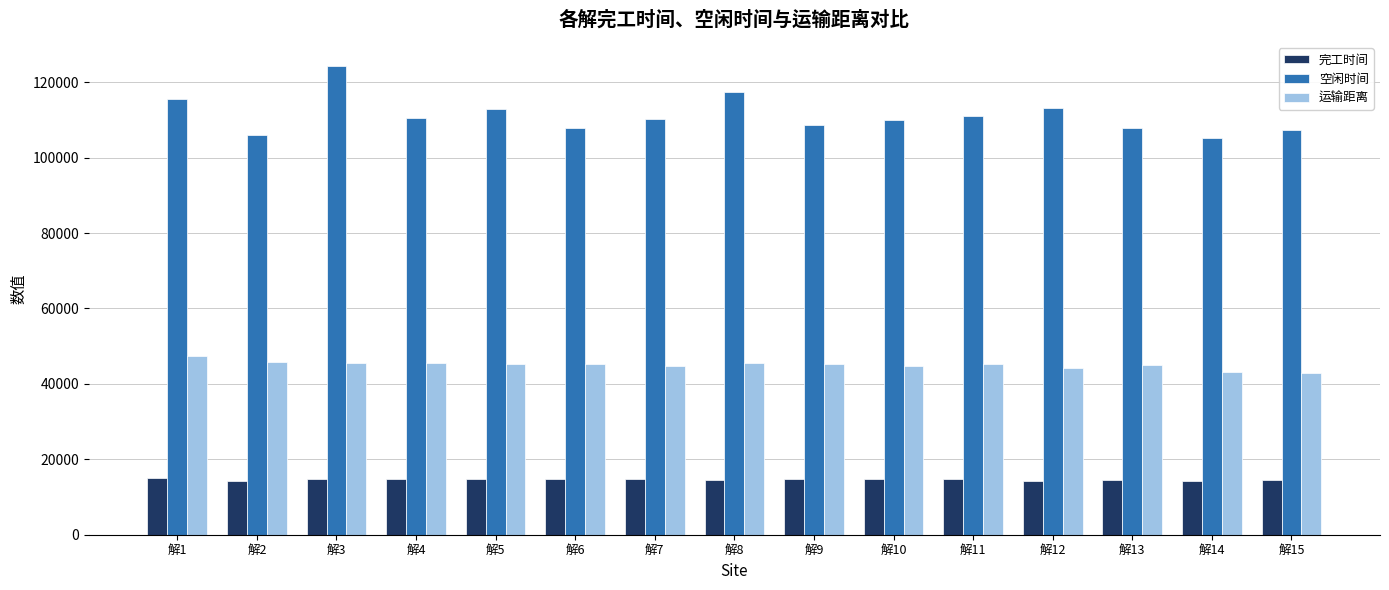

The 完工时间 series shows 3693.3 at 解15. True or false?

False